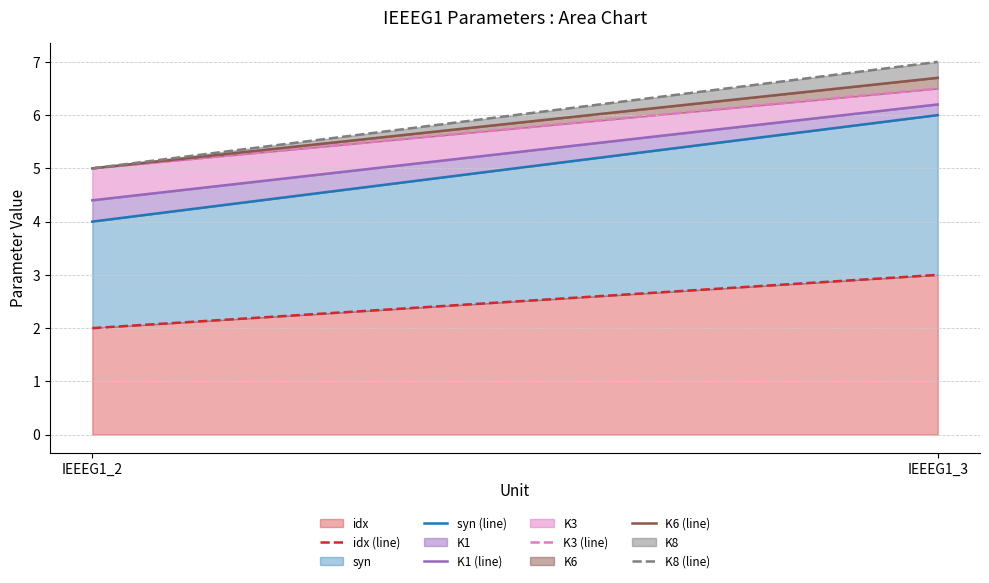

What is the smallest value displayed?

2.0